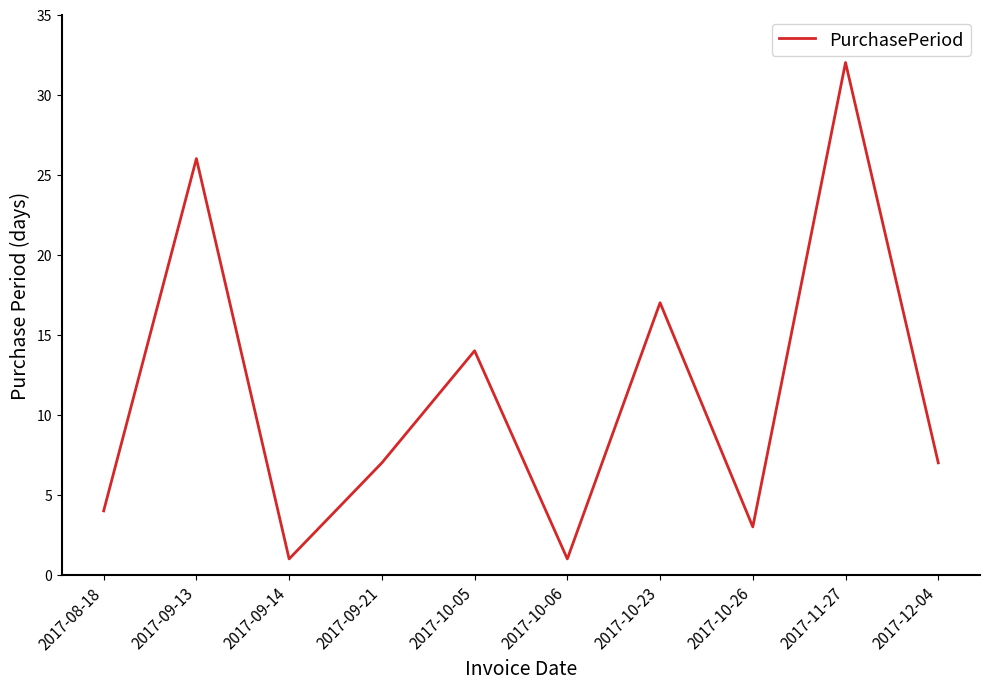

Reading left to right, extract all data points from this chart.

2017-08-18=4	2017-09-13=26	2017-09-14=1	2017-09-21=7	2017-10-05=14	2017-10-06=1	2017-10-23=17	2017-10-26=3	2017-11-27=32	2017-12-04=7